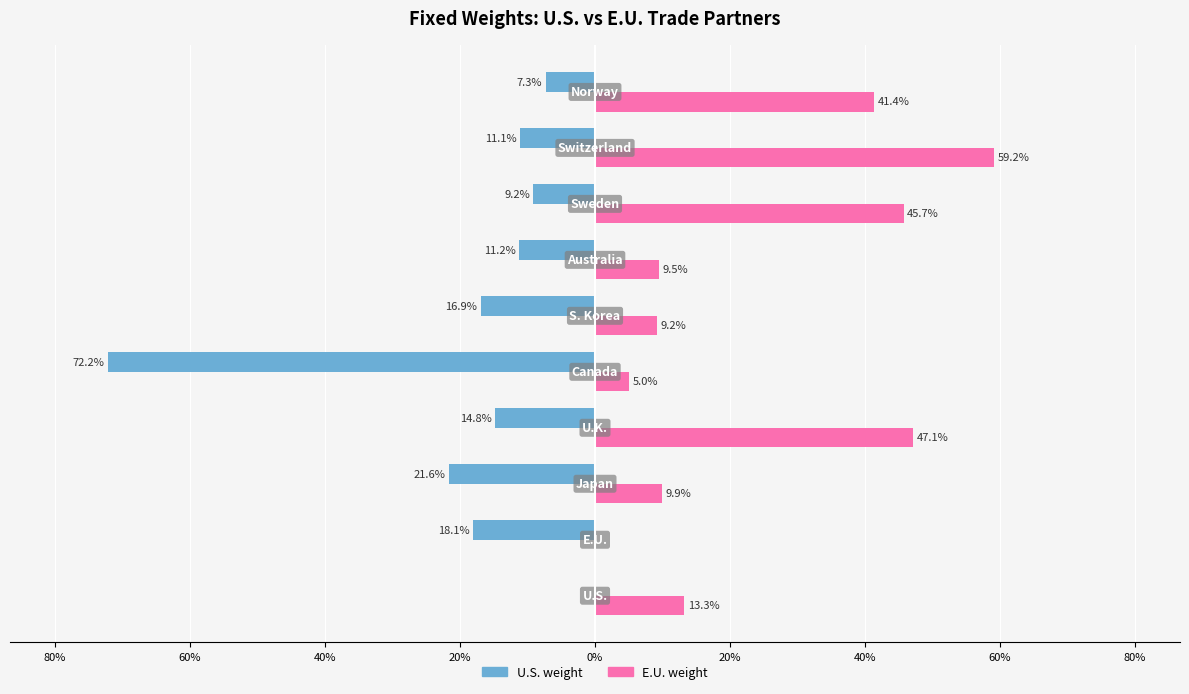

Which series has the largest total across all categories?

E.U. weight